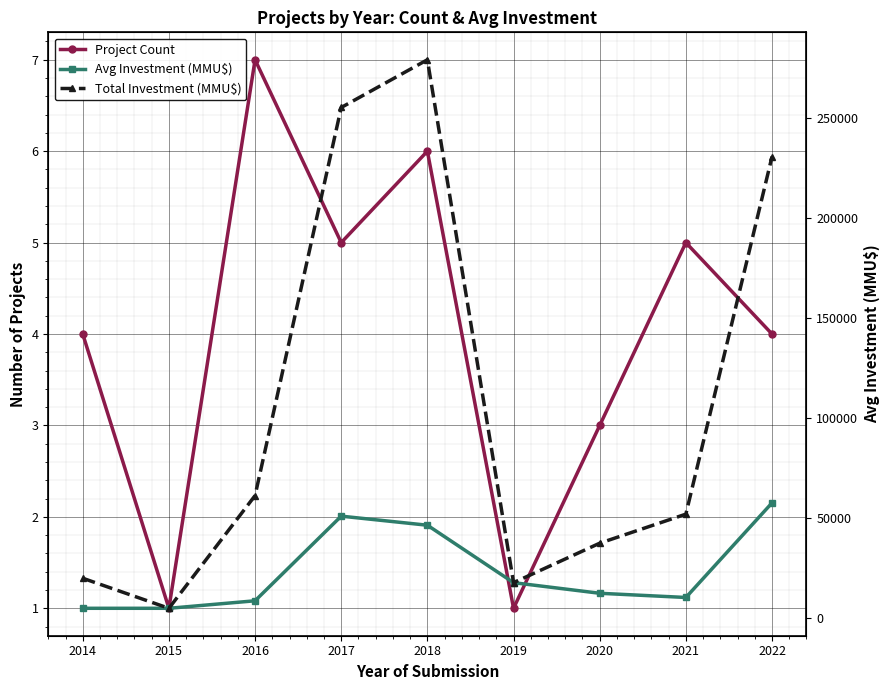

Which series has the largest total across all categories?

Total Investment (MMU$)